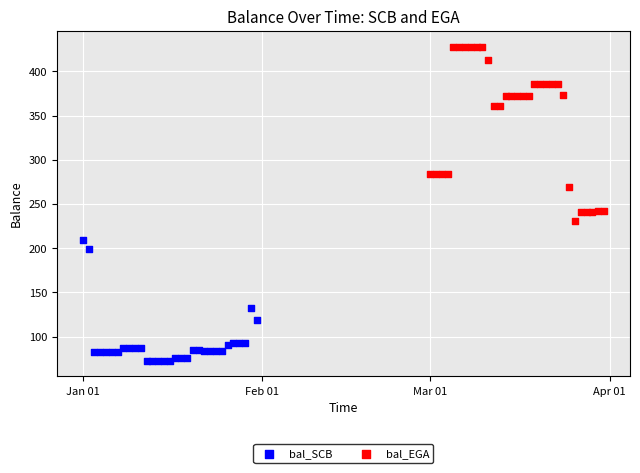

Which series contains the lowest Y value?

bal_SCB